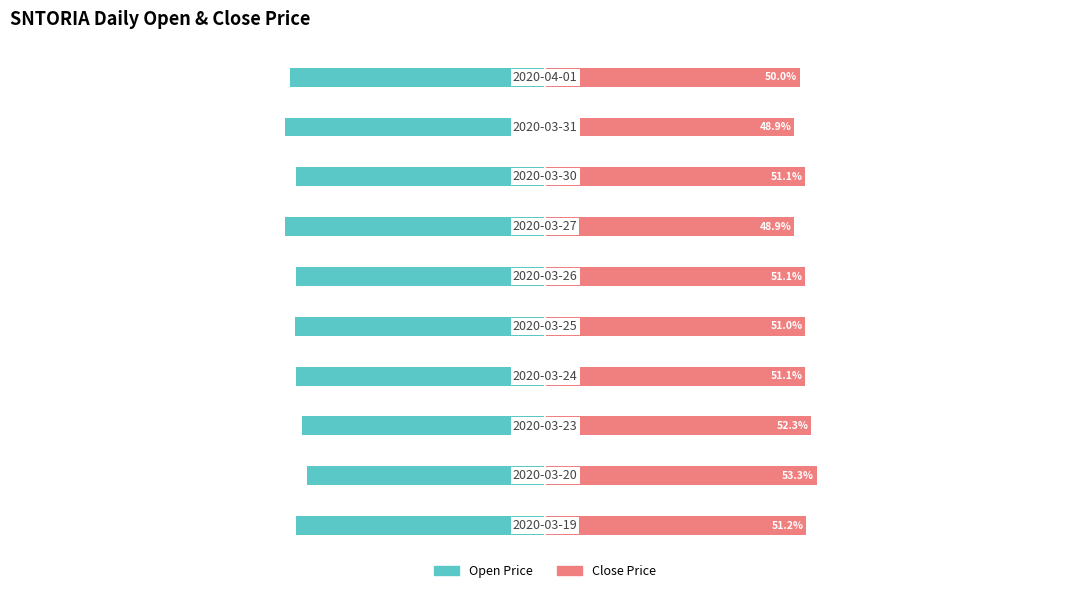

The open series shows -48.8 at 0. True or false?

True